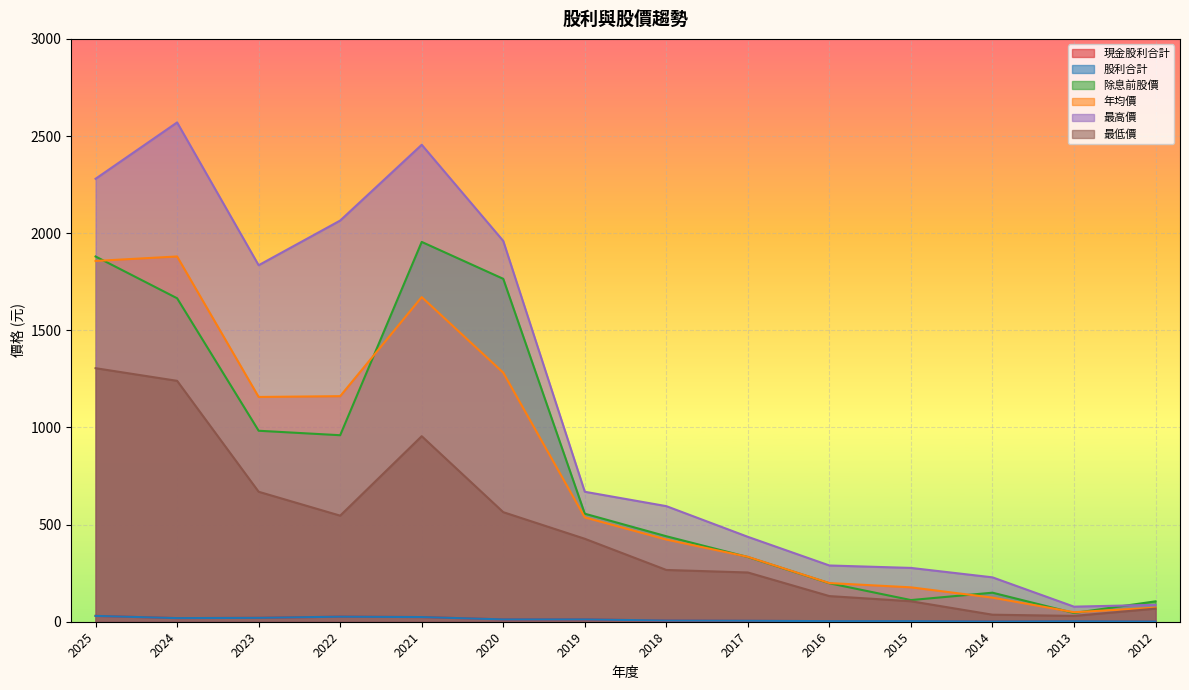

How many interior local peaks does the 除息前股價 series have?

2